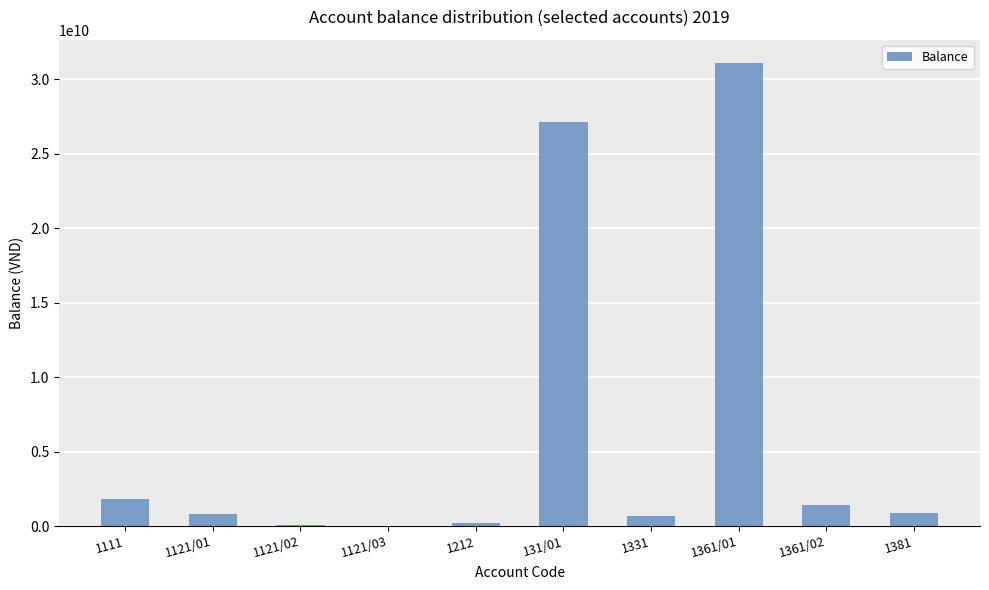

Are the bars horizontal?

No